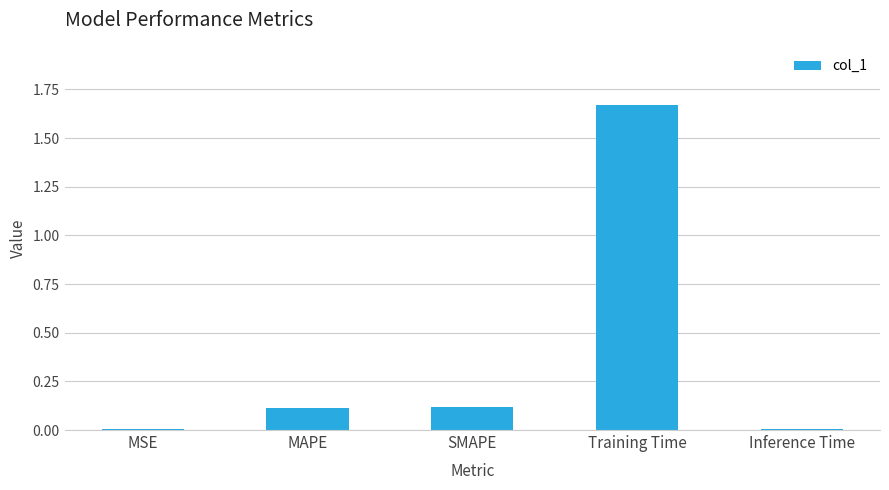

What is the change in value from MSE to Training Time?

+1.7